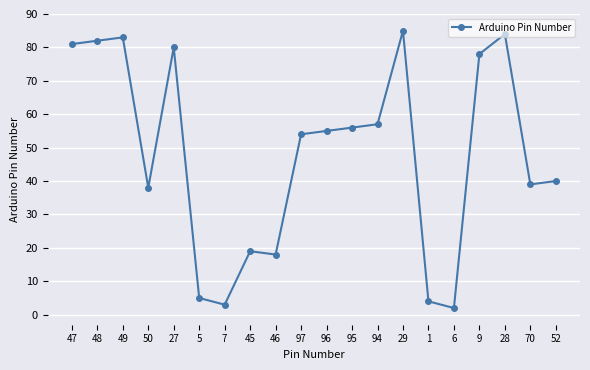

What is the sum of the values at 48 and 1?

86